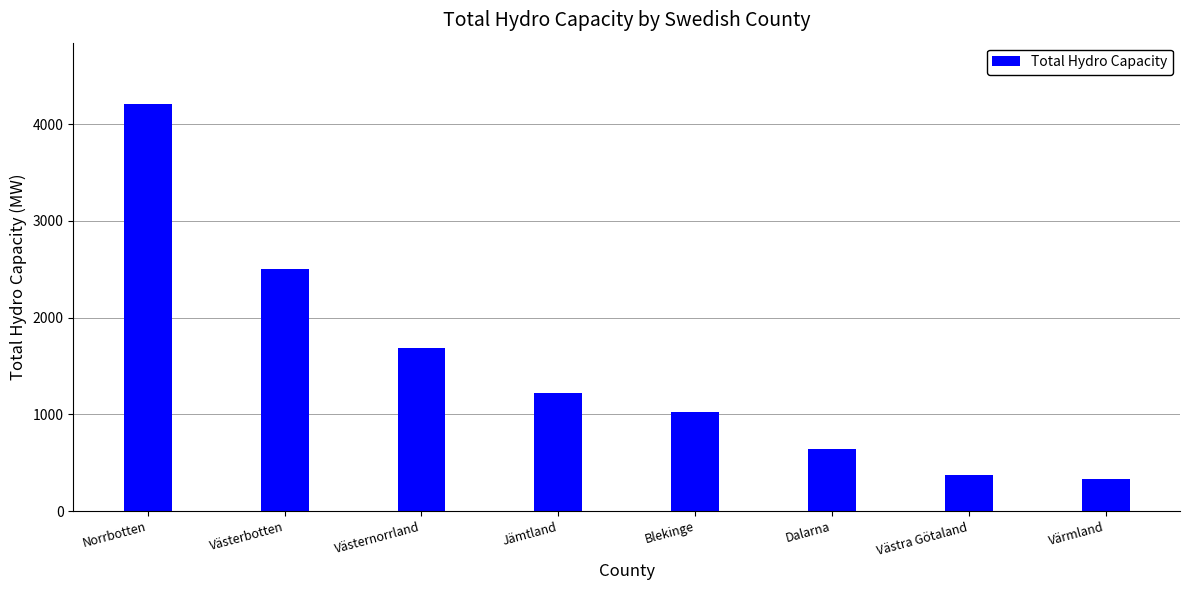

What value does the data have at Dalarna?

645.8